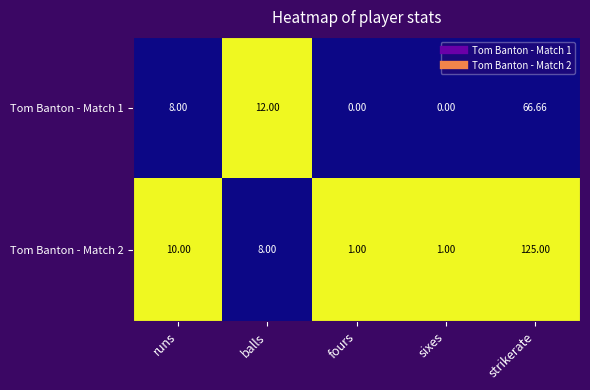

Is the value of Tom Banton - Match 1 at strikerate greater than the value of Tom Banton - Match 2 at runs?

Yes